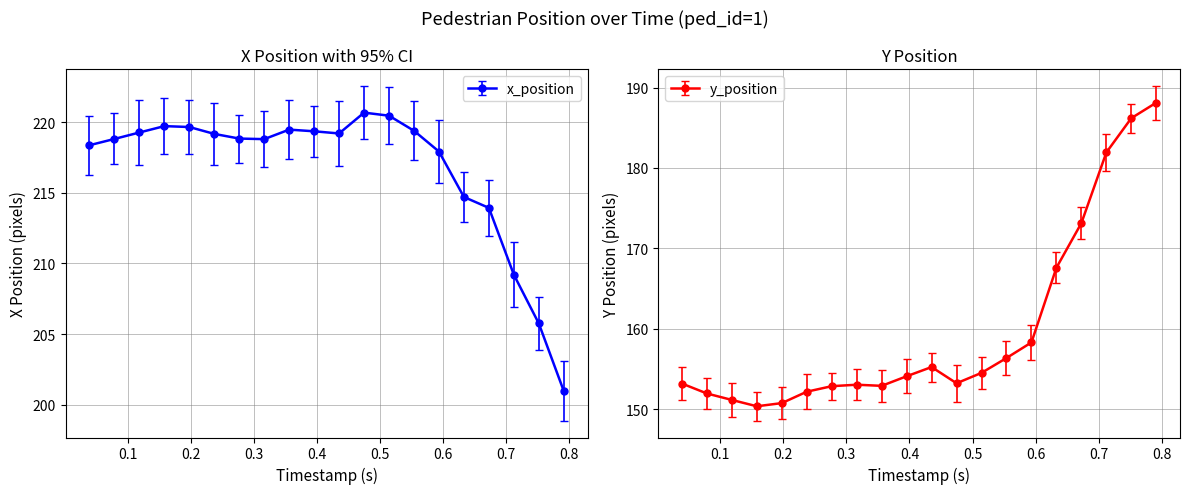

At which label does y_position reach its minimum?

0.1582461538461538